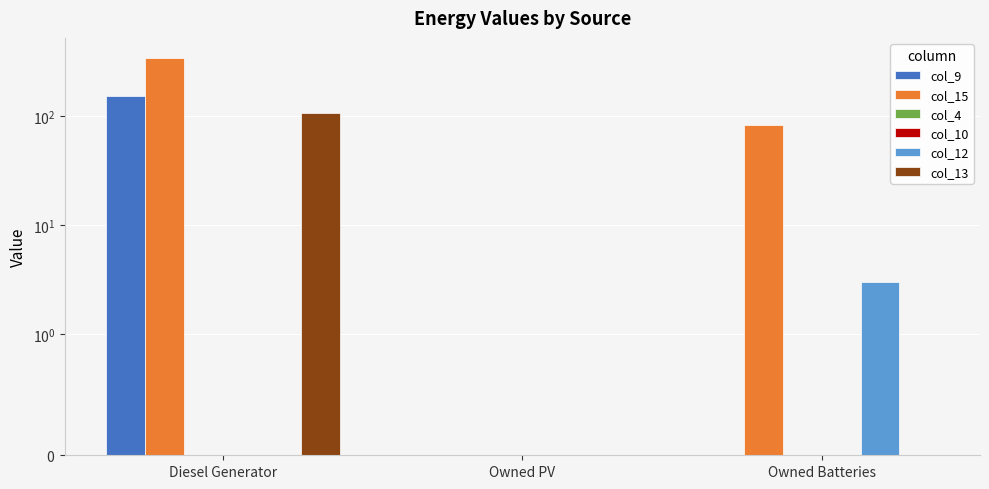

What is the greatest value displayed?

342.0